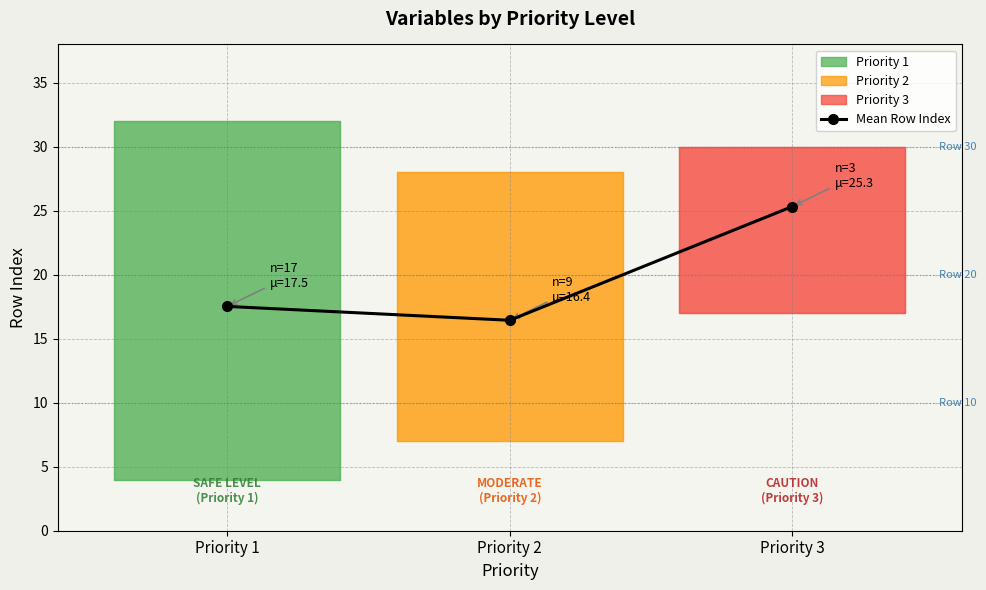

Reading left to right, what are all the values shown in this chart?

17.5	16.4	25.3